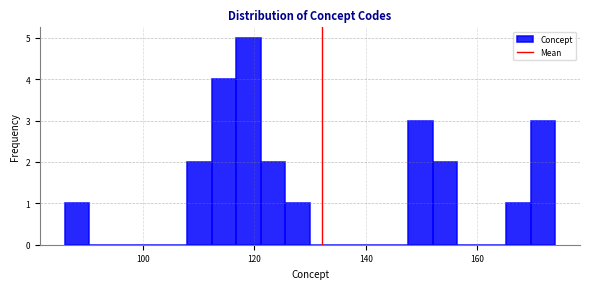

Read against the x-axis, roughly where is the centre of the tallest bar?

120